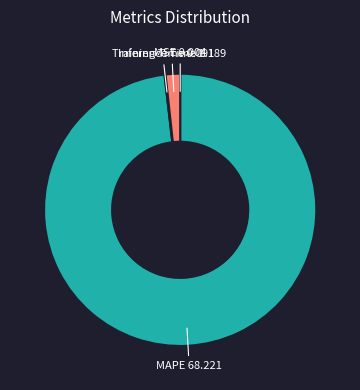

Which category accounts for the majority?

MAPE